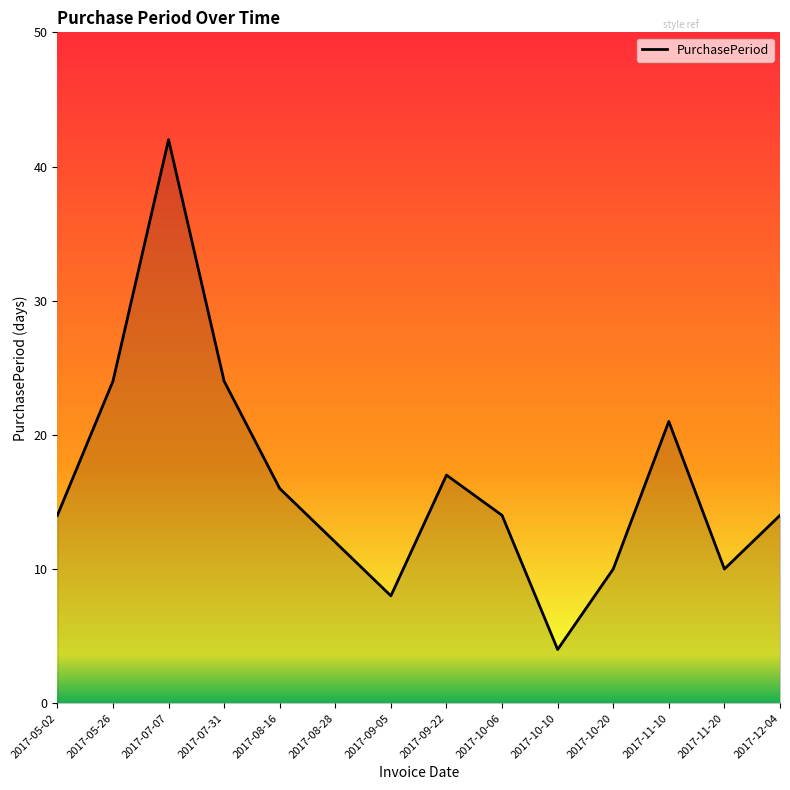

Between 2017-07-07 and 2017-07-31, which is larger?

2017-07-07